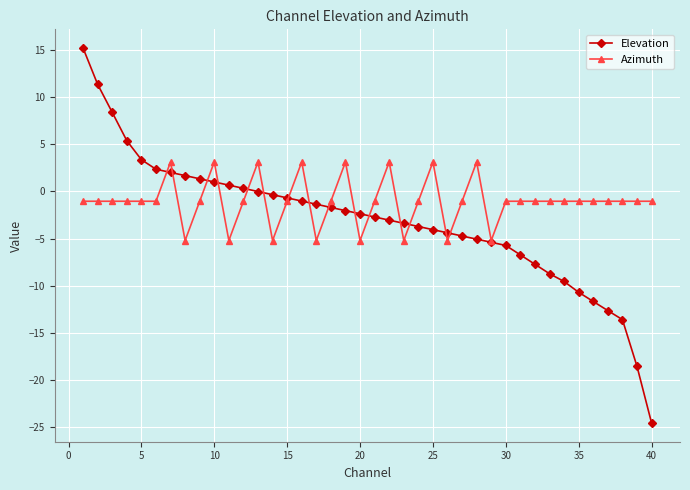

True or false: Azimuth has more than 1 interior local peaks.

True